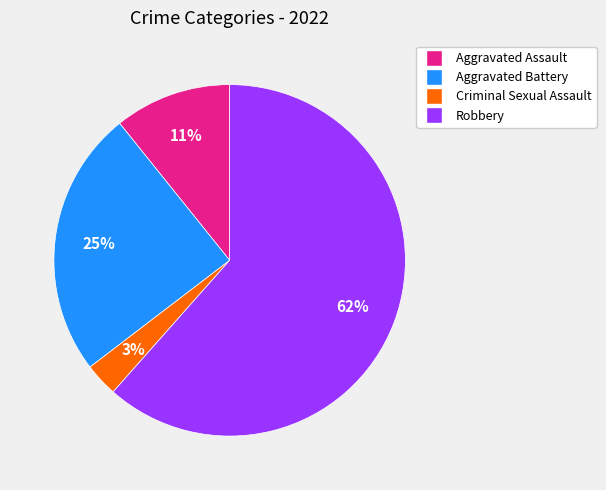

To the nearest percent, what is the difference between the largest and smallest slice percentages?

58%